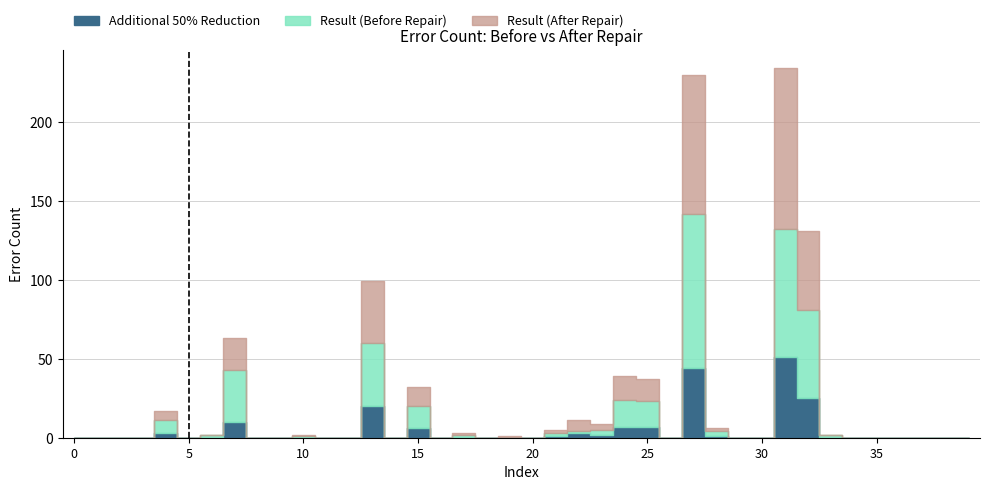

The value of Additional 50% Reduction at 1 is -16. True or false?

False